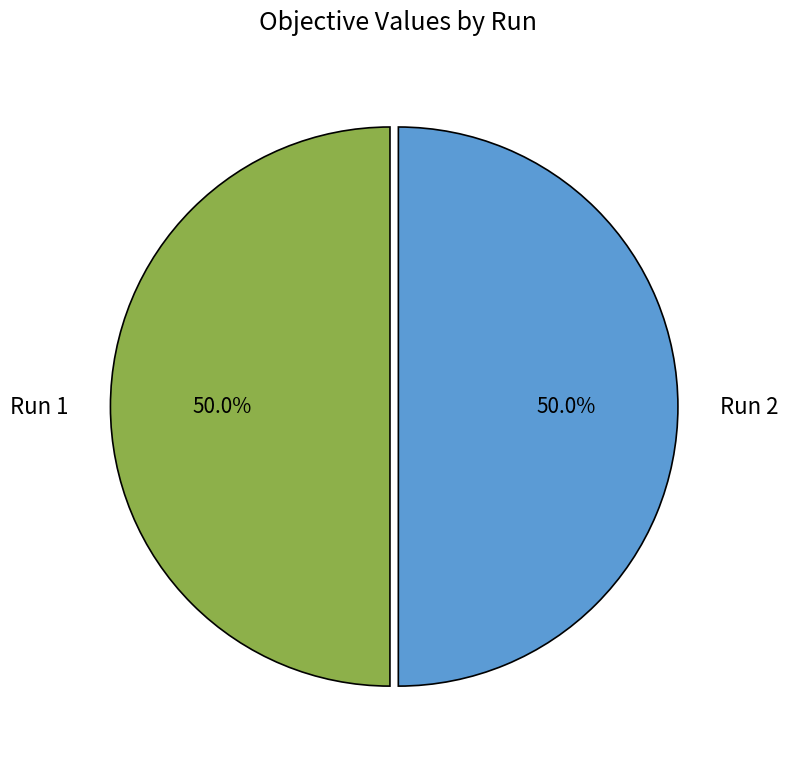

Do Run 1 and Run 2 together represent more than half of the pie?

Yes